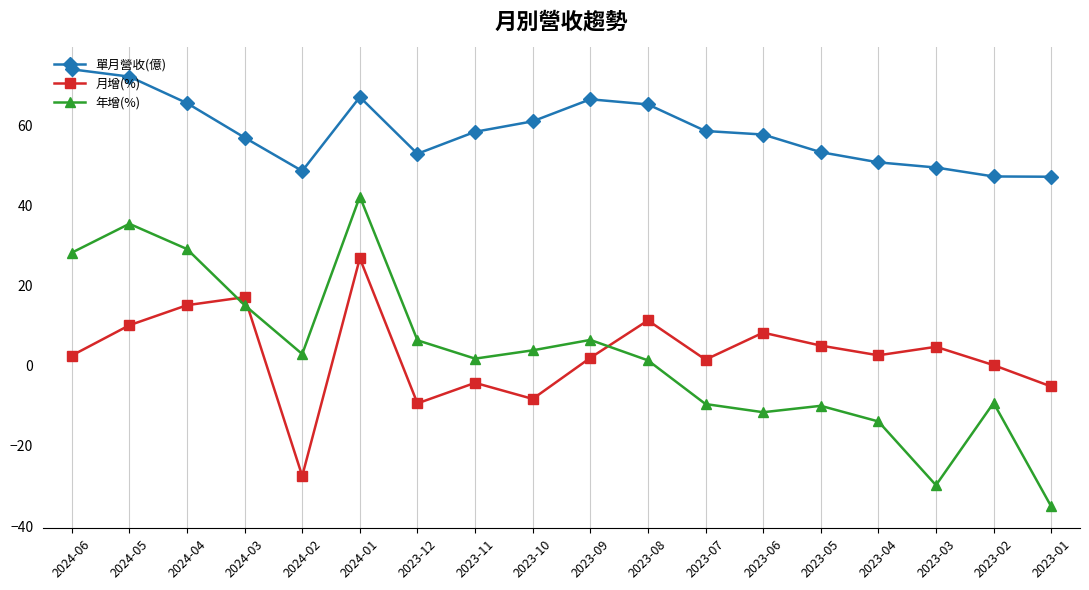

Which series has the widest spread of values?

年增(%)